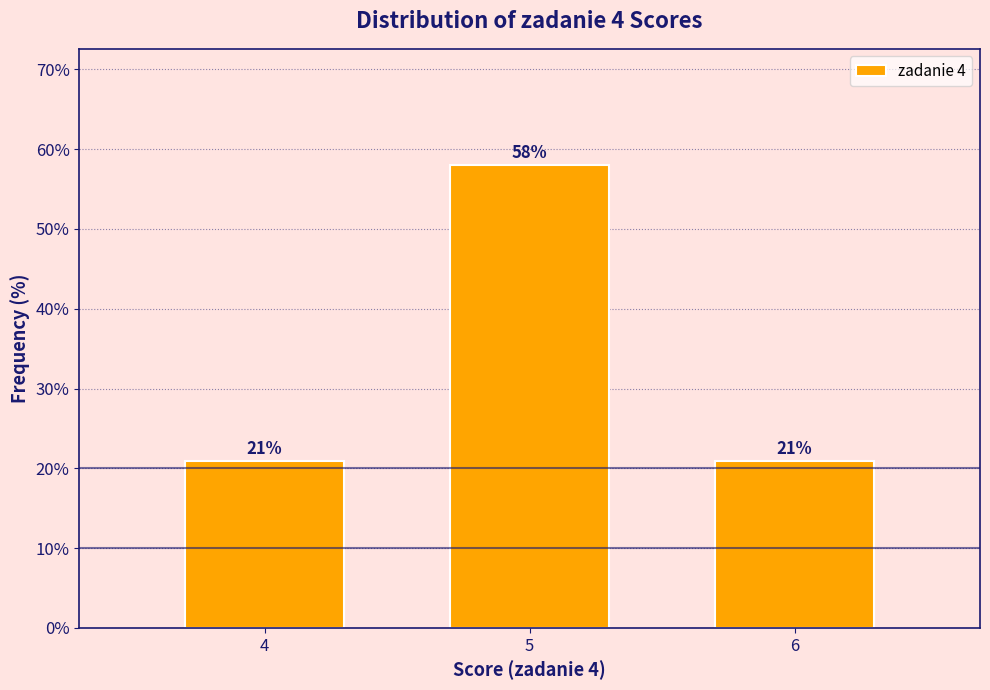

True or false: the data shows 21.0 at 4.

True